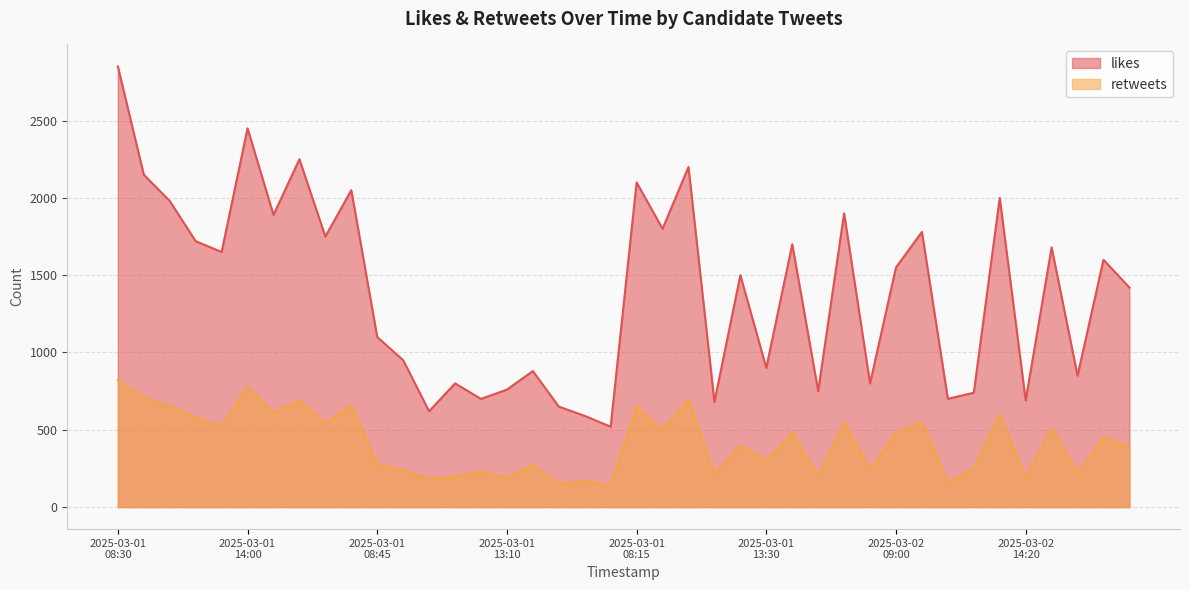

Which series changed the most between 2025-03-01 18:30 and 2025-03-01 15:00?

likes